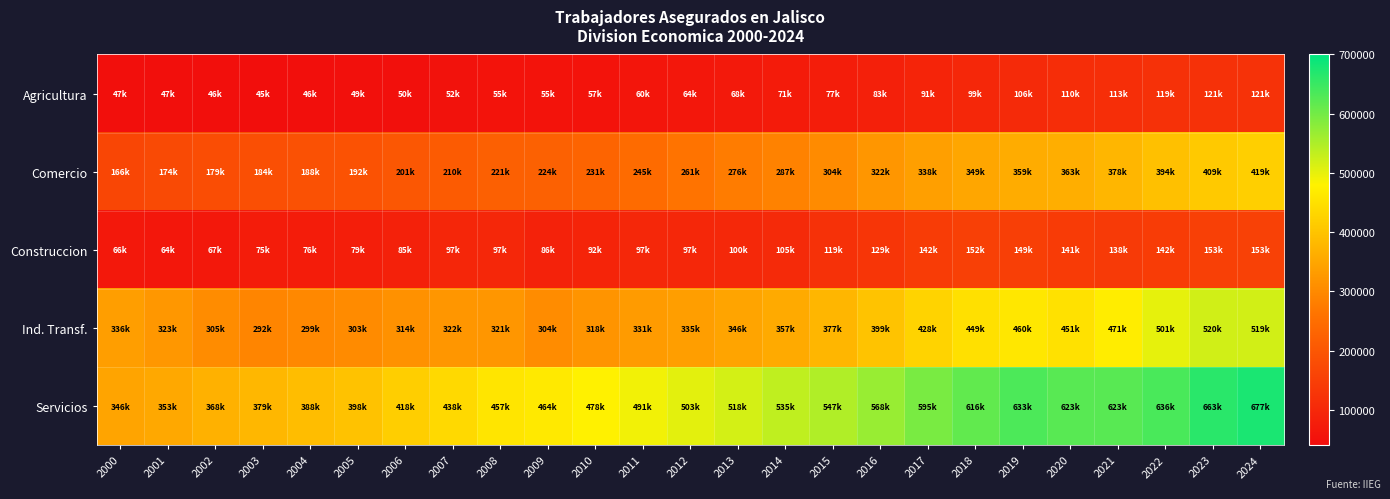

Which category has the lowest value across all series?

2003